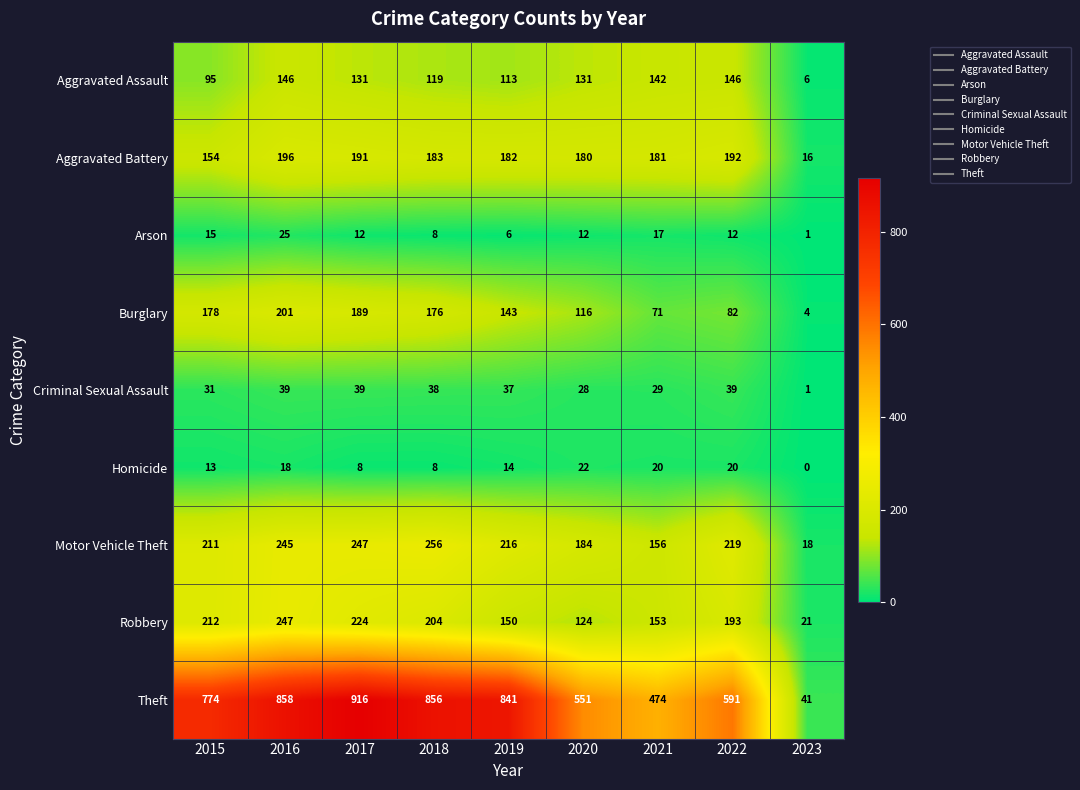

How many values in Homicide are above zero?

8